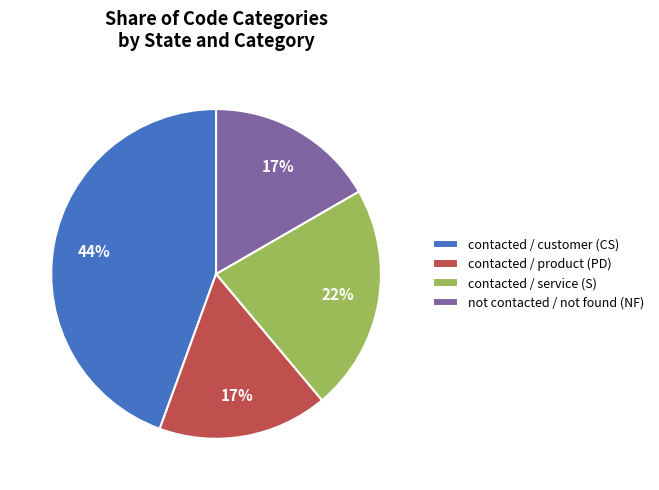

Which slice is the largest?

contacted / customer (CS)